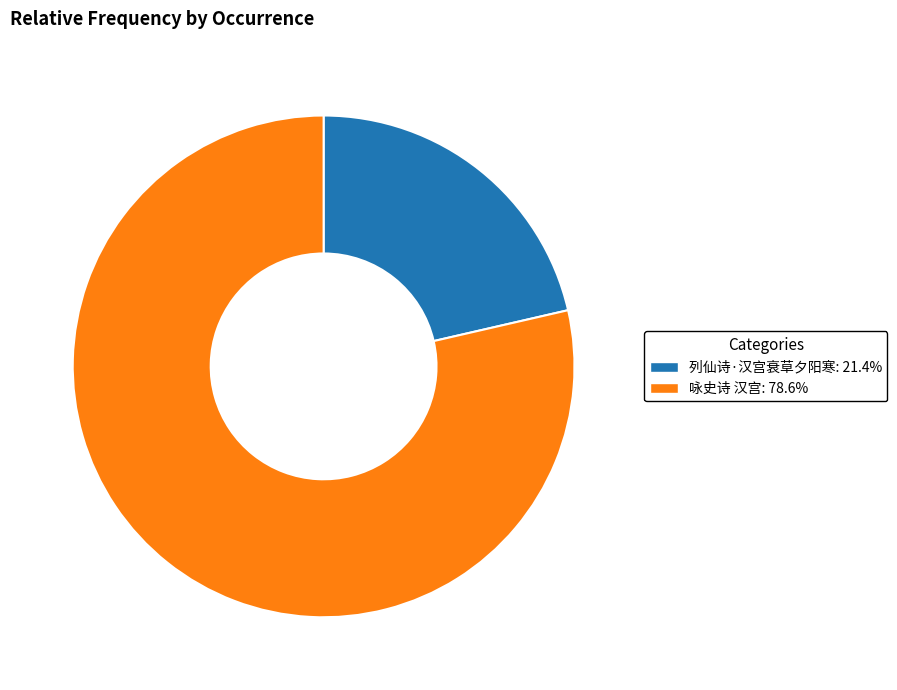

Does 咏史诗 汉宫: 78.6% represent more than half of the total?

Yes